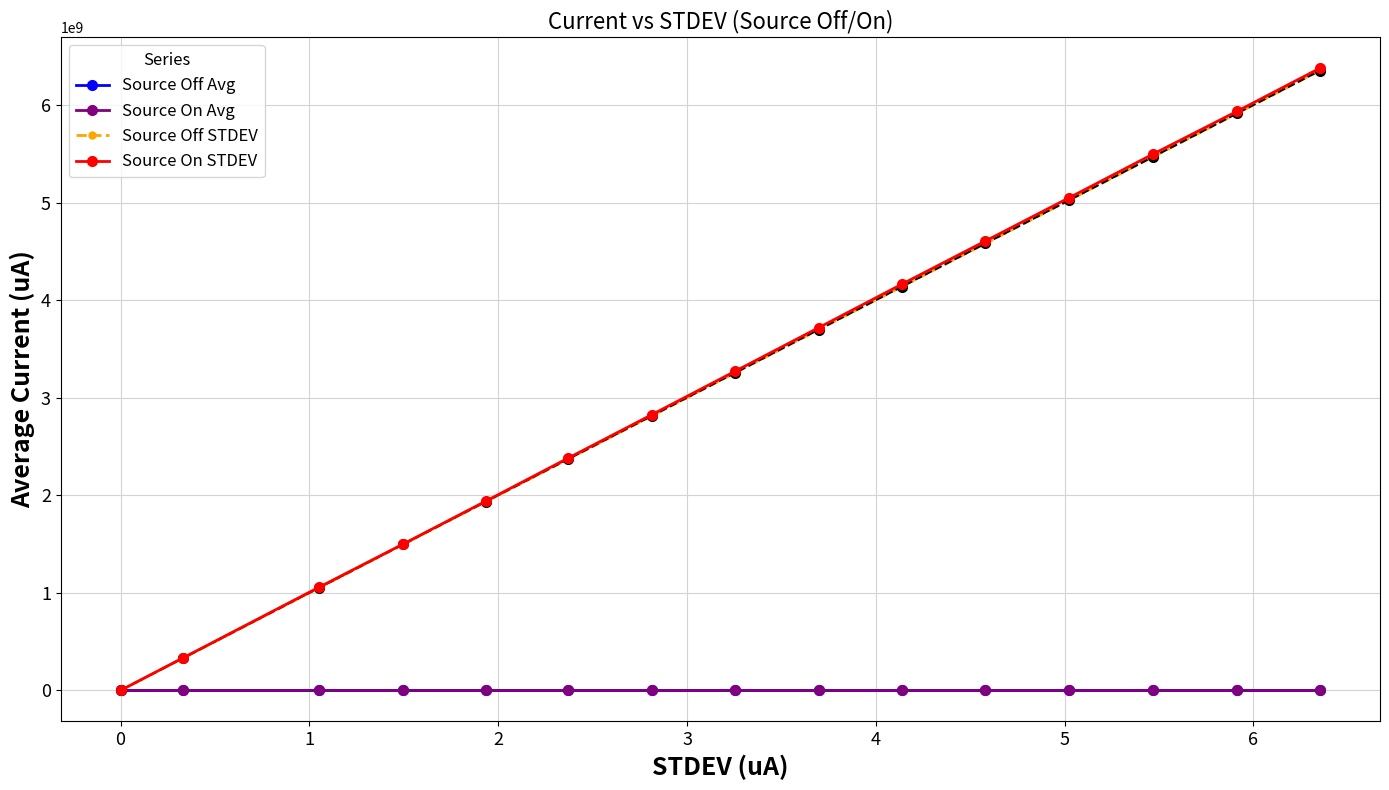

True or false: Source On STDEV has more than 2 points higher than both neighbors.

False